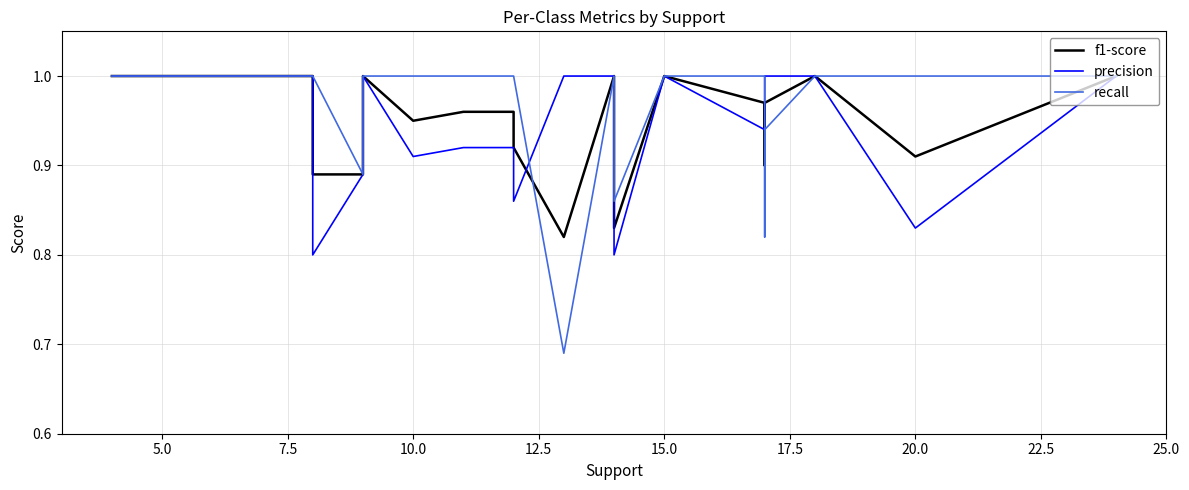

How many recall values are between 0 and 1?

23